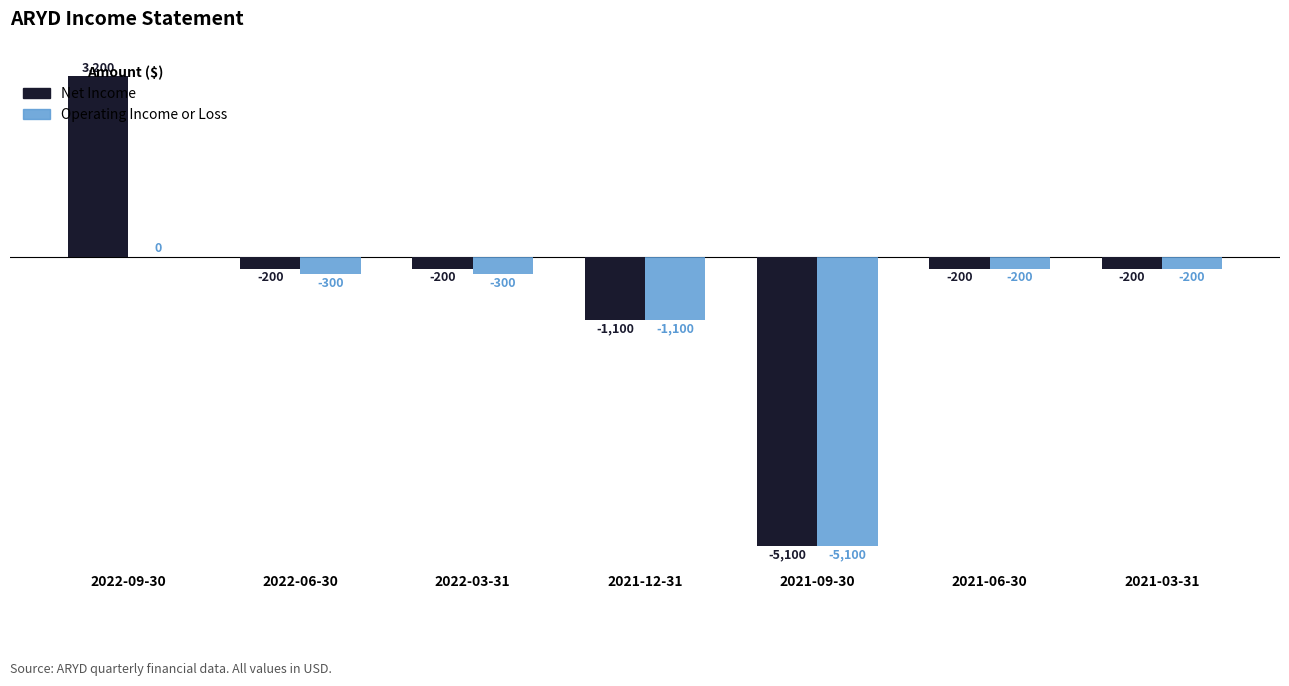

The Operating Income or Loss series shows -7100 at 2021-09-30. True or false?

False